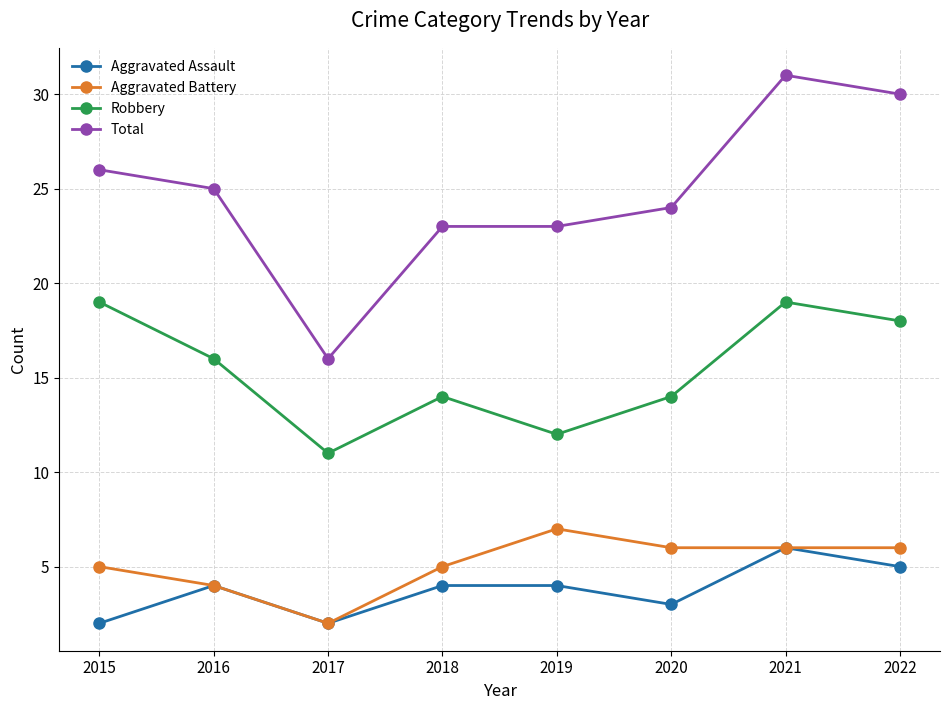

Reading left to right, list all the values displayed in this chart.

Aggravated Assault: 2015=2	2016=4	2017=2	2018=4	2019=4	2020=3	2021=6	2022=5
Aggravated Battery: 2015=5	2016=4	2017=2	2018=5	2019=7	2020=6	2021=6	2022=6
Robbery: 2015=19	2016=16	2017=11	2018=14	2019=12	2020=14	2021=19	2022=18
Total: 2015=26	2016=25	2017=16	2018=23	2019=23	2020=24	2021=31	2022=30